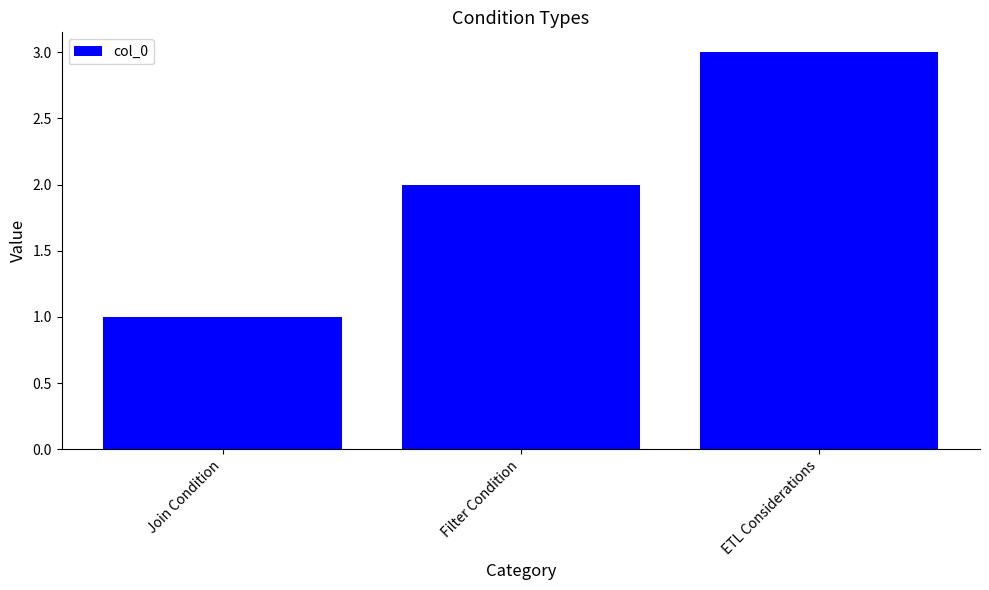

The chart shows a value of 3 at ETL Considerations. True or false?

True